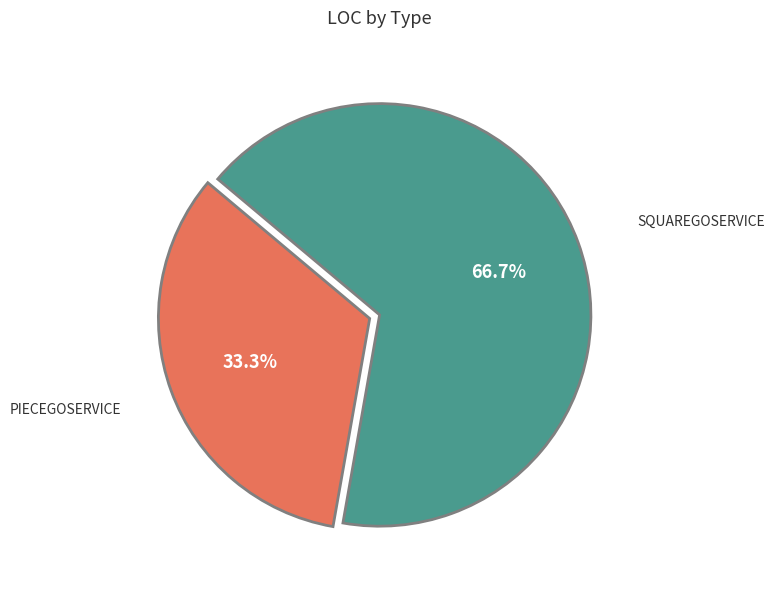

Does any single category account for the majority?

Yes